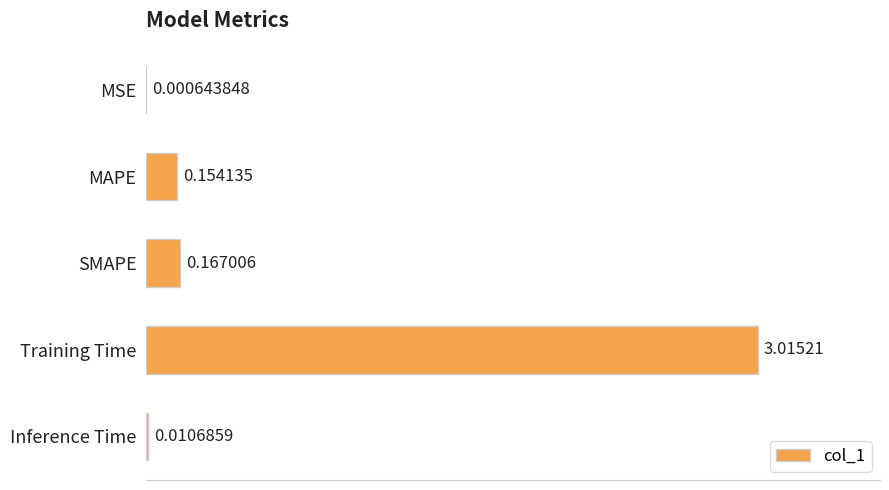

Count the number of categories in the chart.

5